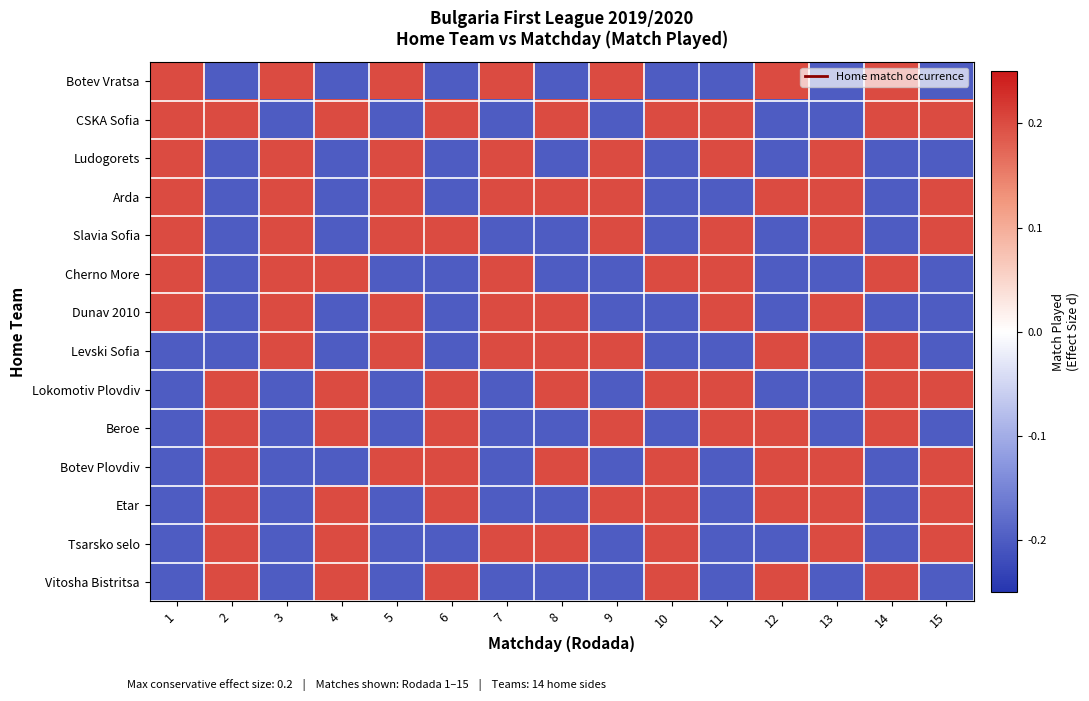

Which series has the largest total across all categories?

CSKA Sofia